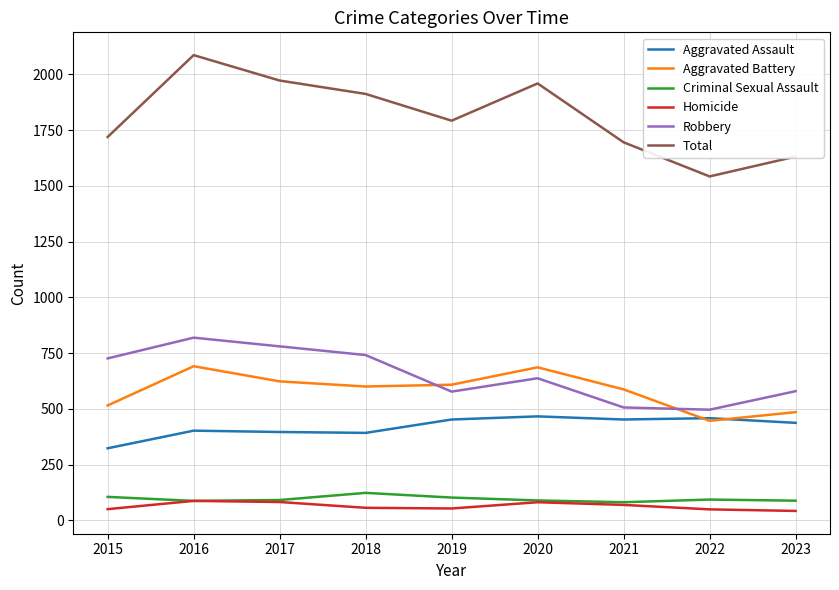

What is the difference between the highest and lowest values at 2017?

1890